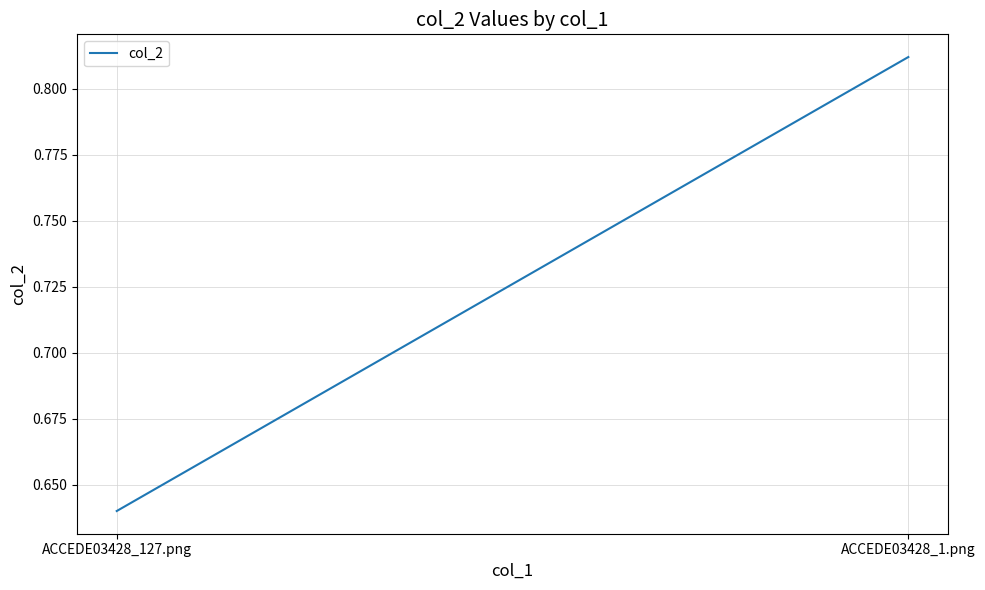

How many distinct data groups are displayed?

1